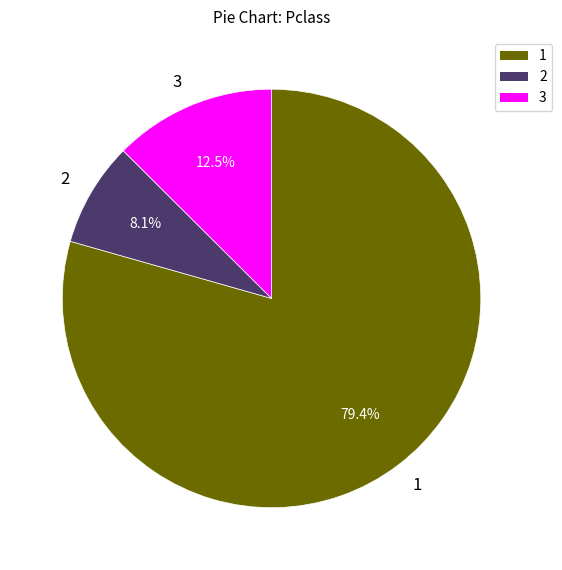

Which slice is the smallest?

2